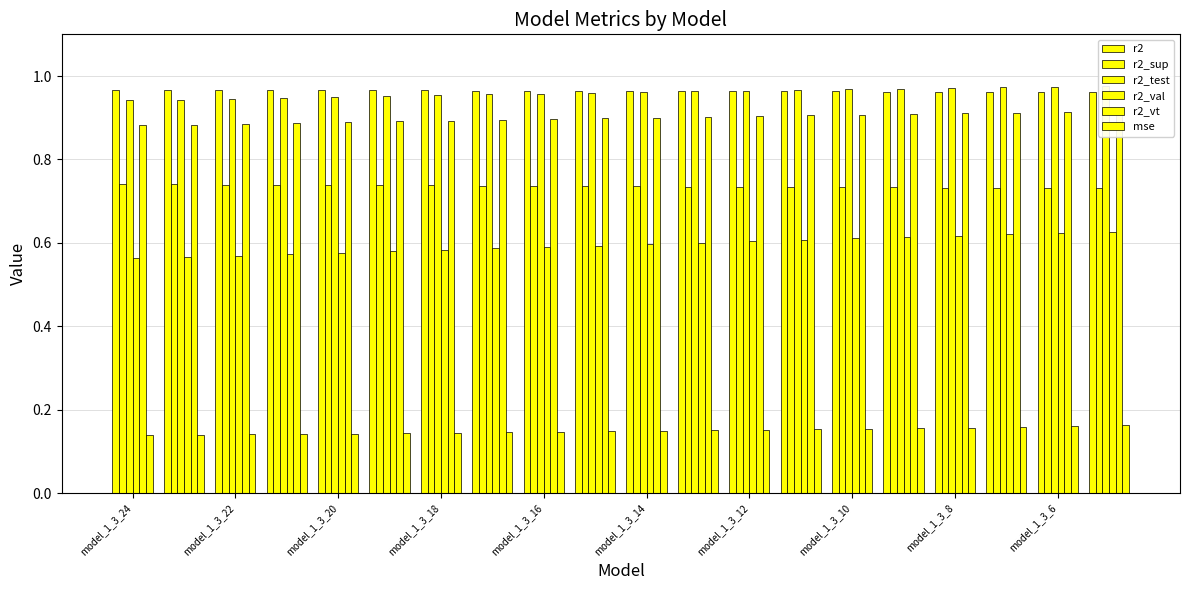

Is the value of r2_test at model_1_3_14 greater than the value of r2_val at model_1_3_20?

Yes